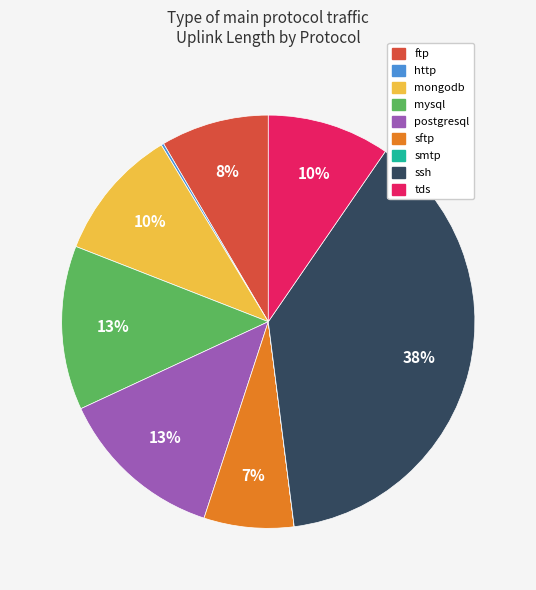

Combined, do mongodb and postgresql account for over 50%?

No